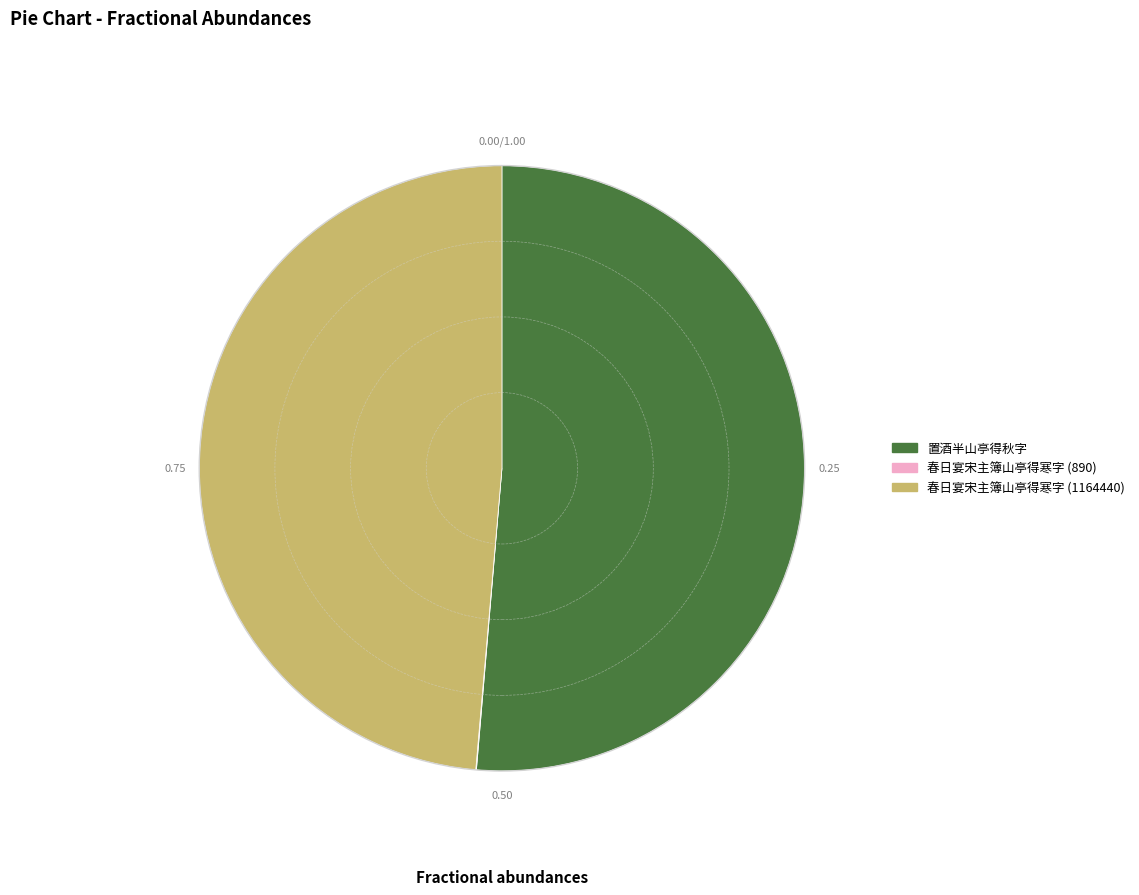

Which slice represents more than half of the pie?

置酒半山亭得秋字